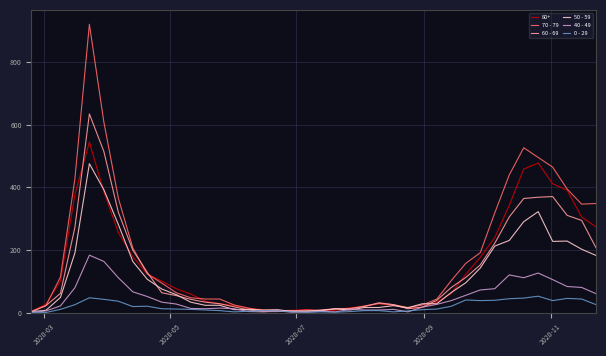

Which series has the widest spread of values?

70 - 79